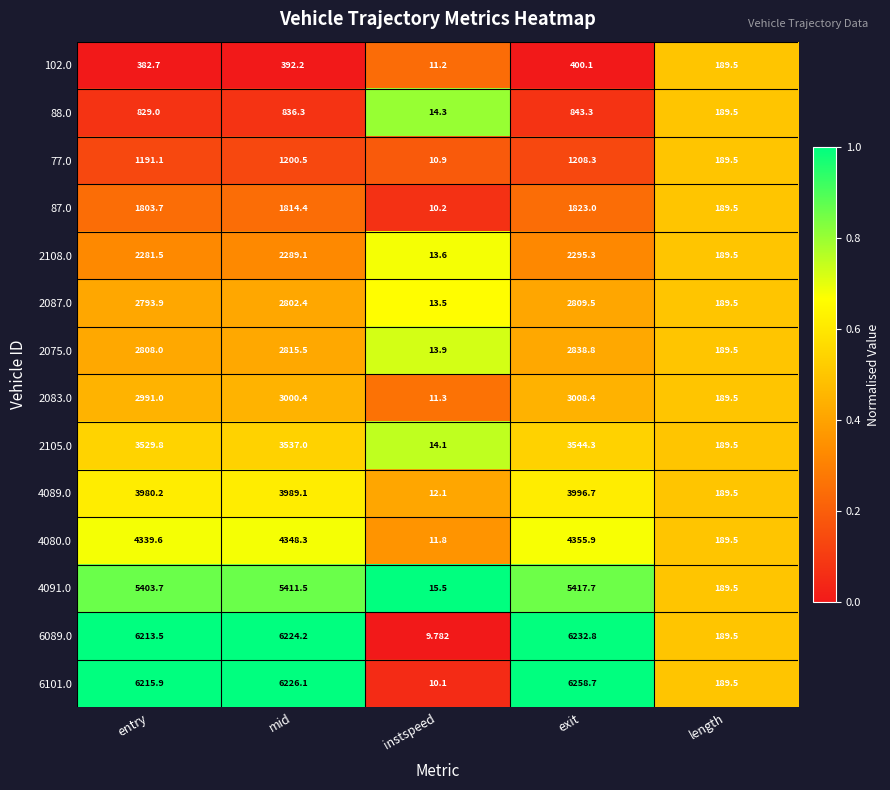

At entry, list the series in order from largest to smallest.

6101.0, 6089.0, 4091.0, 4080.0, 4089.0, 2105.0, 2083.0, 2075.0, 2087.0, 2108.0, 87.0, 77.0, 88.0, 102.0